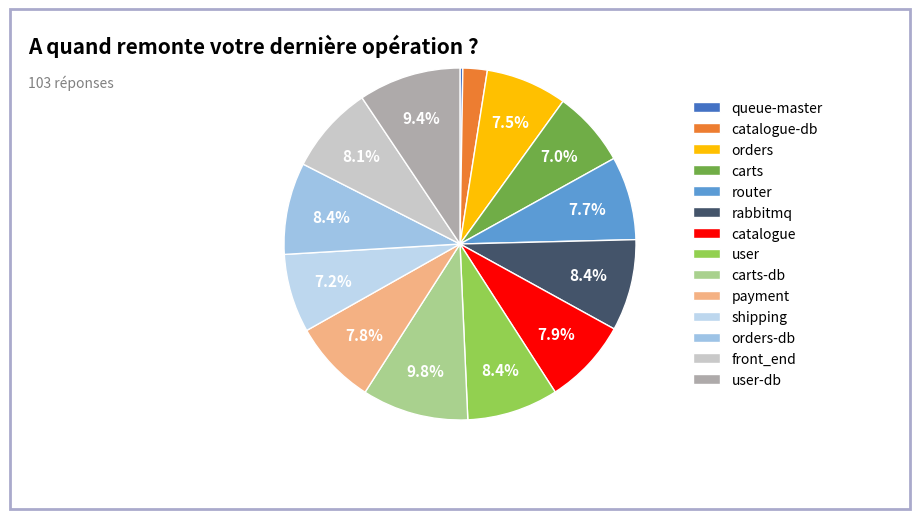

The orders-db slice represents 8% of the pie. True or false?

True